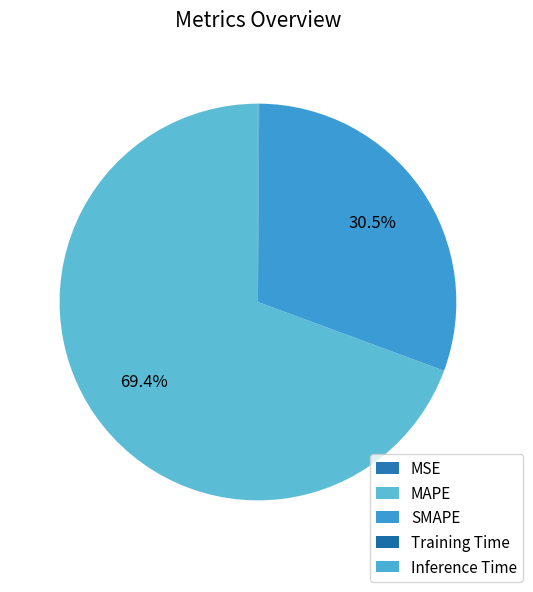

True or false: MSE accounts for 0% of the total.

True